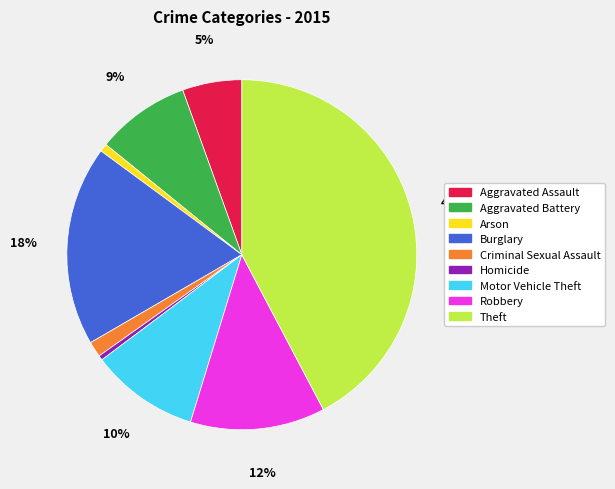

To the nearest percent, what is the difference between the Arson and Theft slice percentages?

42%